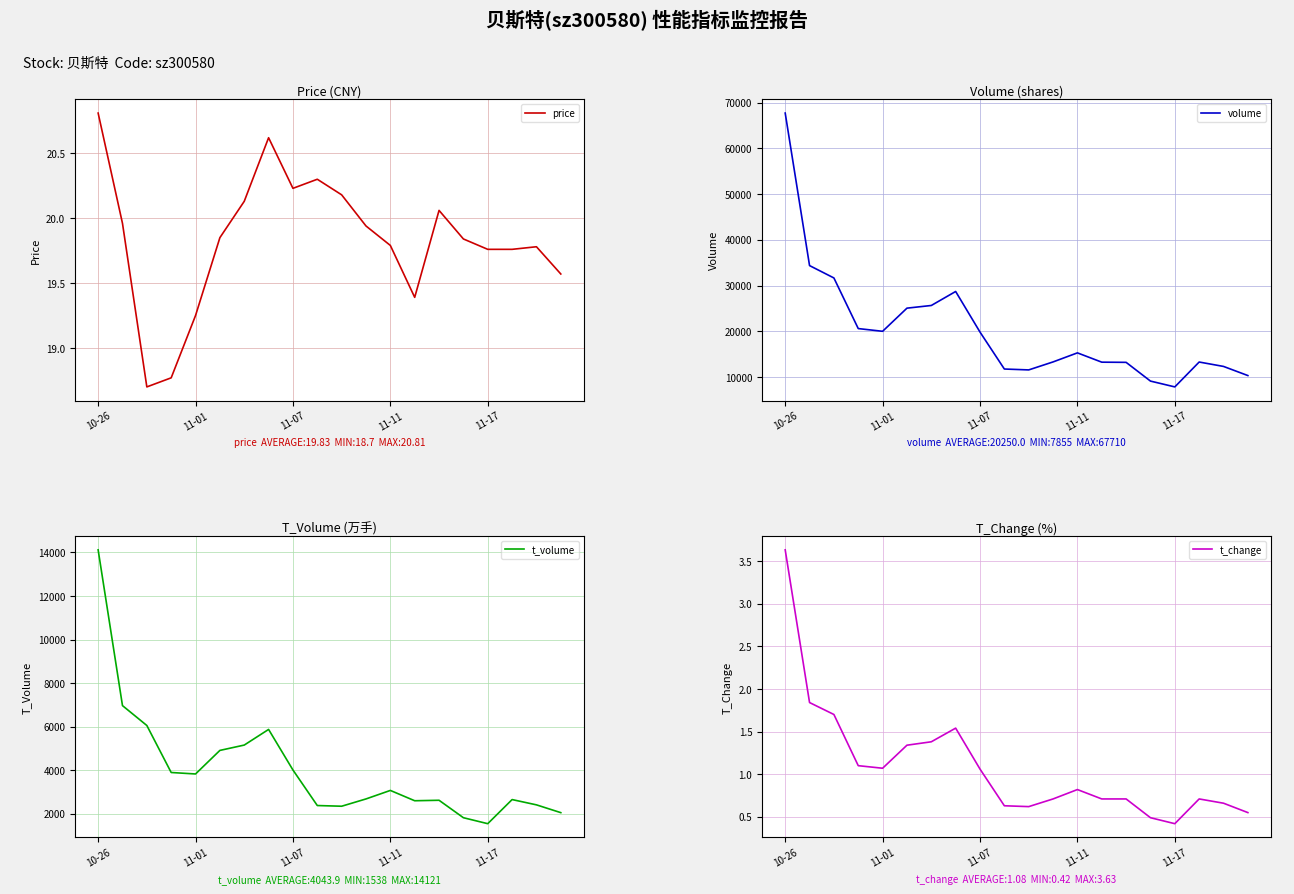

What is the difference between the t_volume values at 10 and 17?

306.0